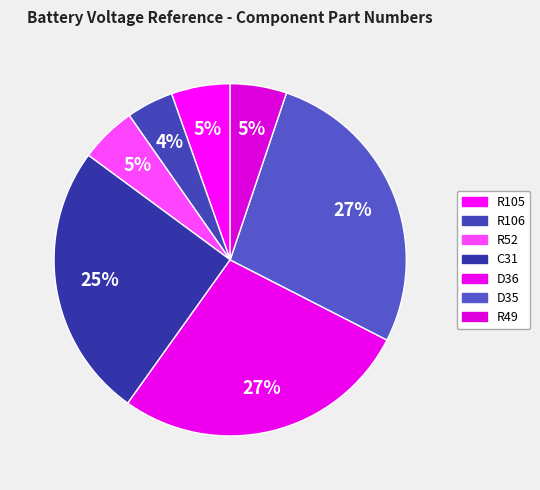

Between D35 and D36, which is larger?

D35